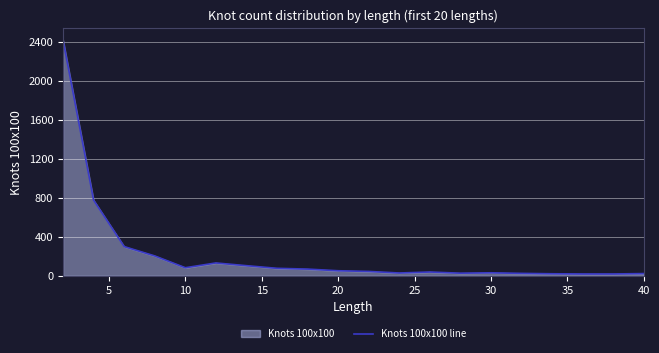

What is the average value?

225